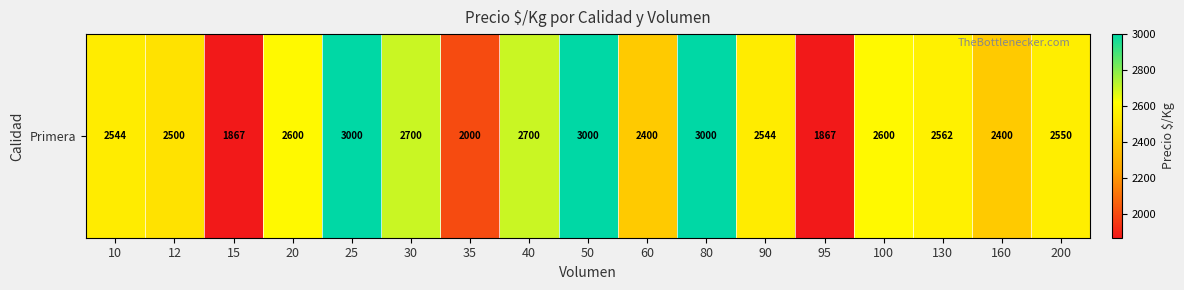

Is it true that the value at 200 is 523?

False